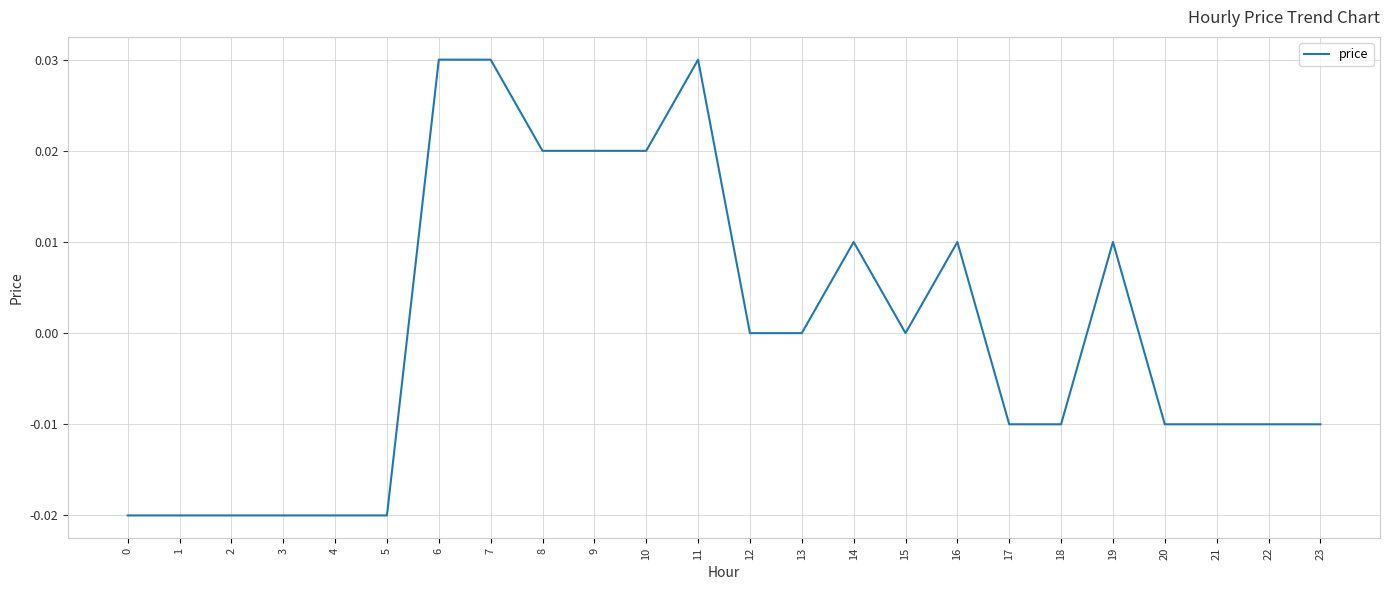

Is it true that the value at 7 is 0.0?

True